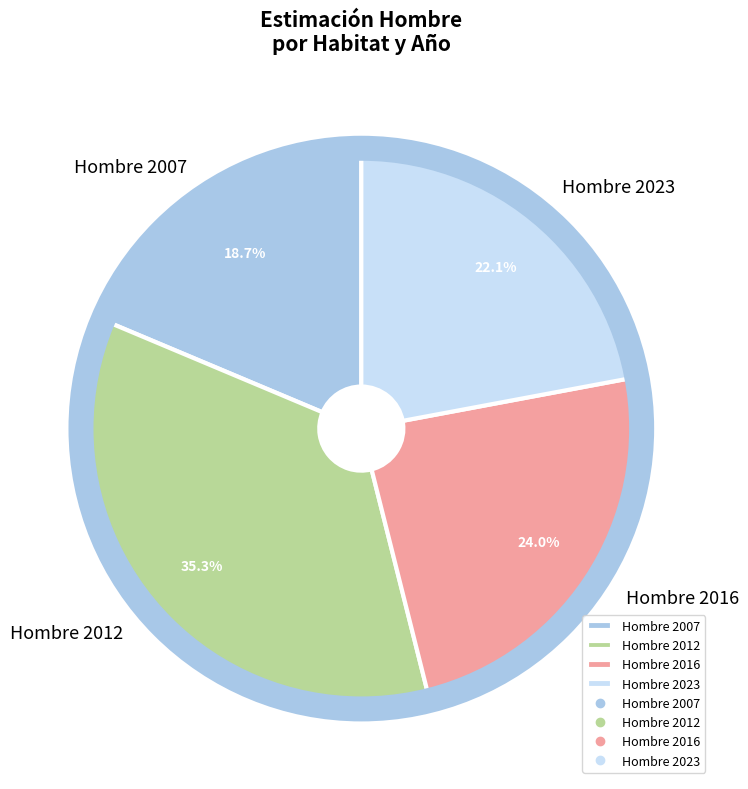

Rank the categories by value from highest to lowest.

Hombre 2012, Hombre 2016, Hombre 2023, Hombre 2007